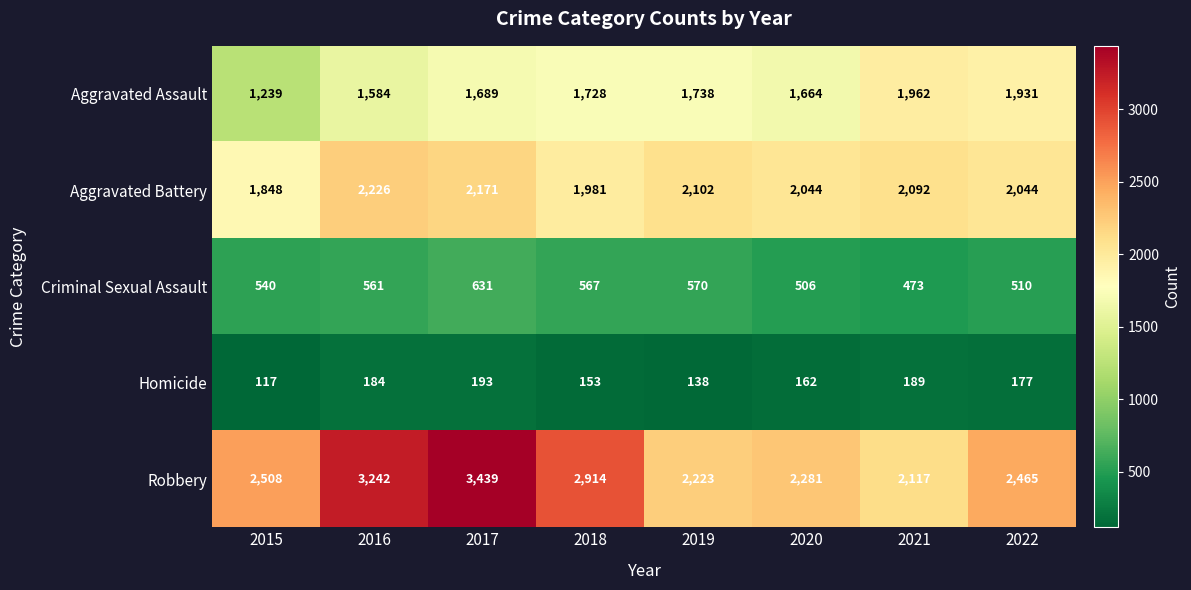

Which category has the highest value across all series?

2017